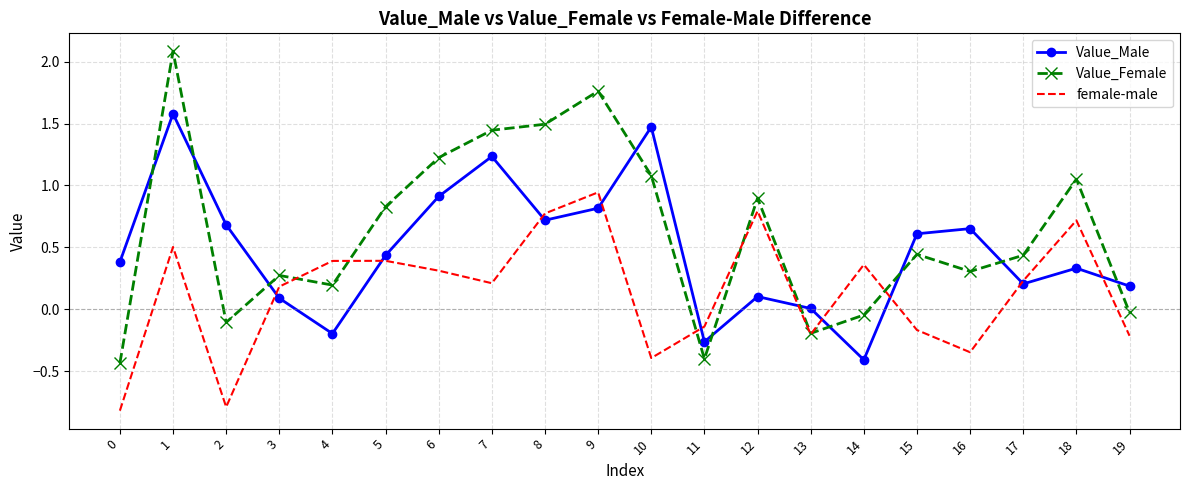

List the series in order of their overall mean, highest first.

Value_Female, Value_Male, female-male